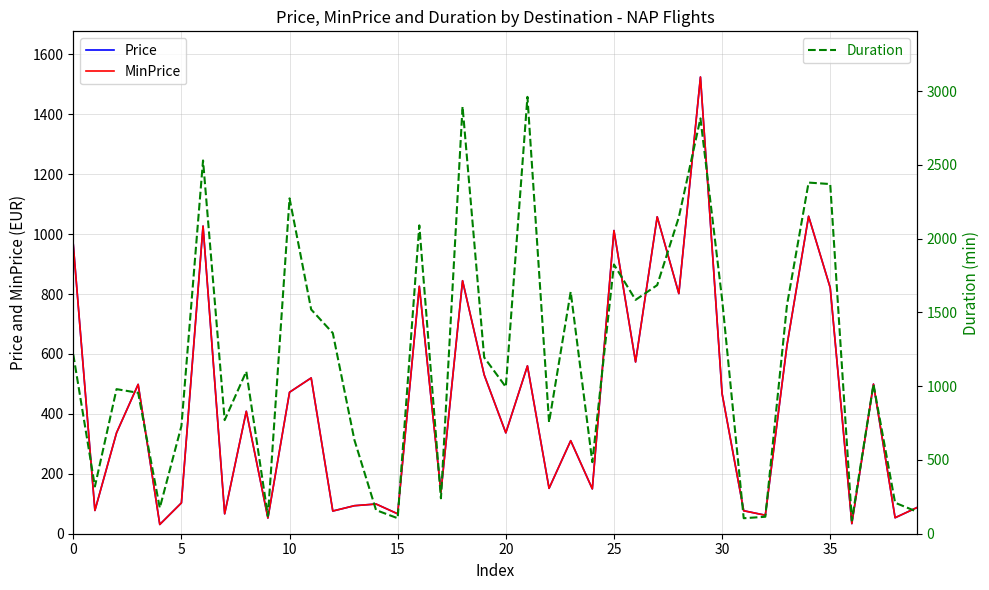

Which series has the largest range (max minus min)?

Duration